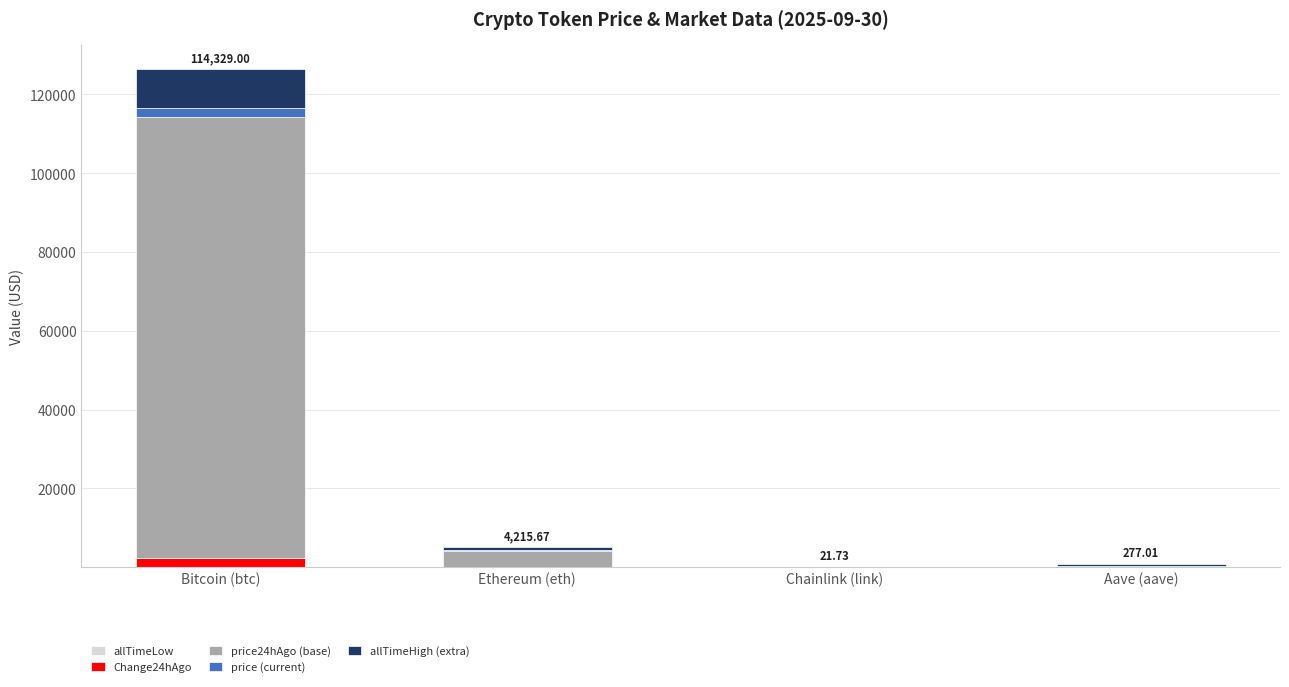

At which category is the sum across all series the highest?

Bitcoin (btc)